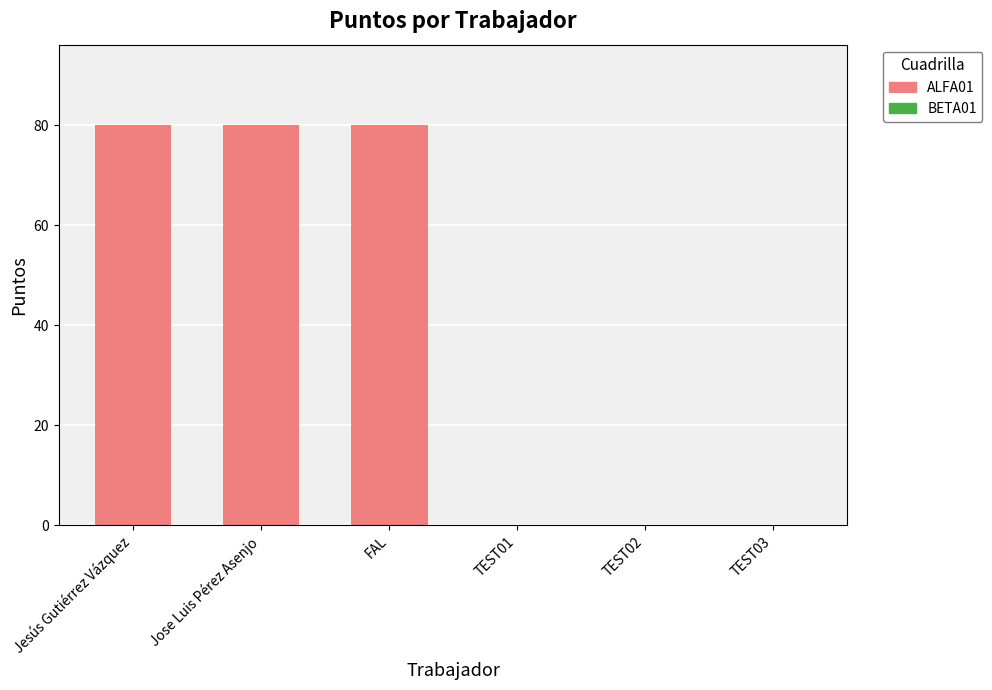

What is the greatest value displayed?

80.2